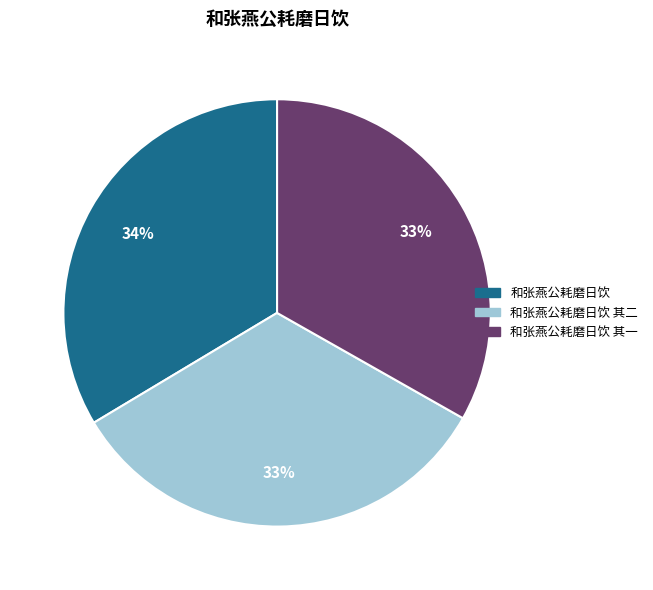

Is there a majority slice in this chart?

No